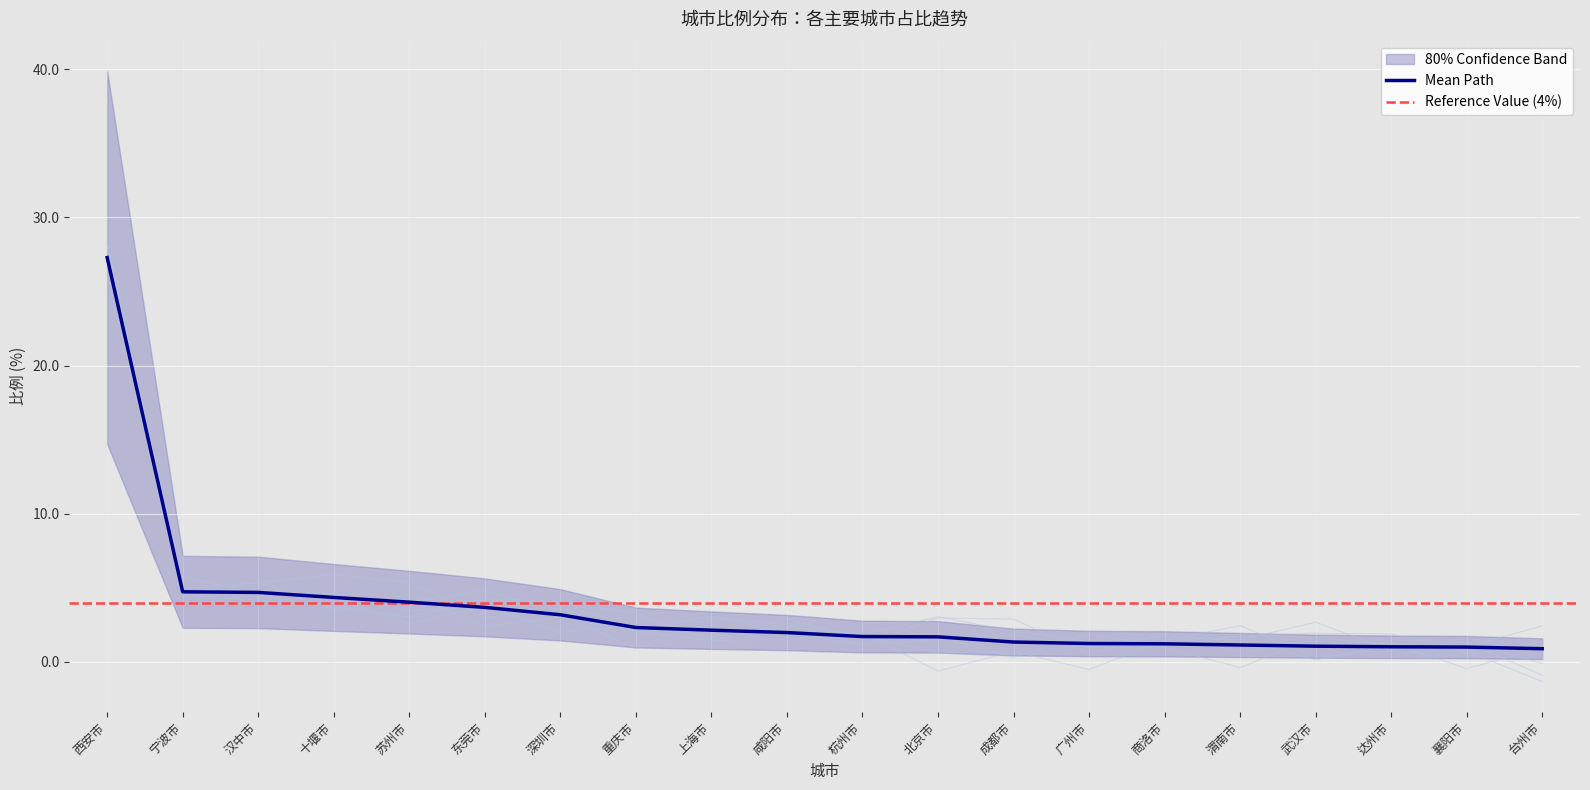

Rank the categories by value from highest to lowest.

西安市, 宁波市, 汉中市, 十堰市, 苏州市, 东莞市, 深圳市, 重庆市, 上海市, 咸阳市, 杭州市, 北京市, 成都市, 广州市, 商洛市, 渭南市, 武汉市, 达州市, 襄阳市, 台州市